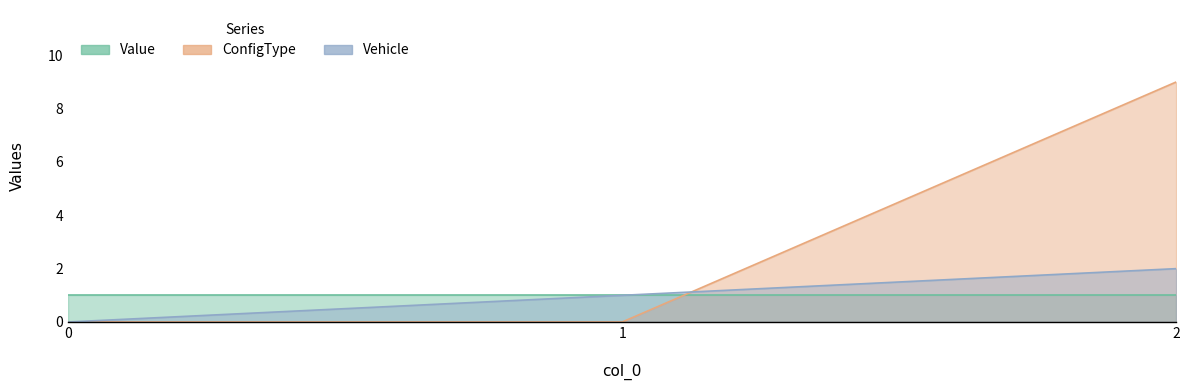

What is the value of the Vehicle point at the 2nd from the left?

1